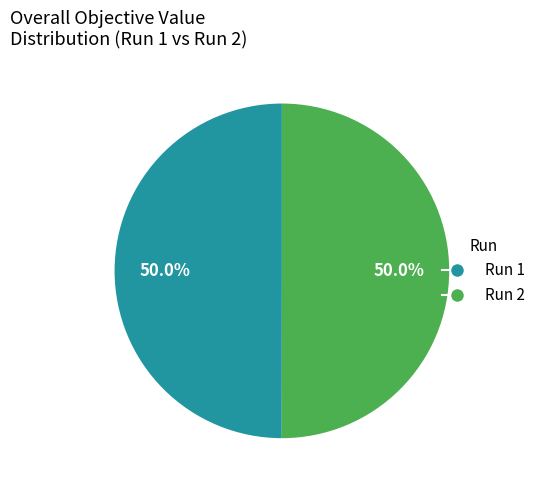

Do Run 2 and Run 1 together represent more than half of the pie?

Yes